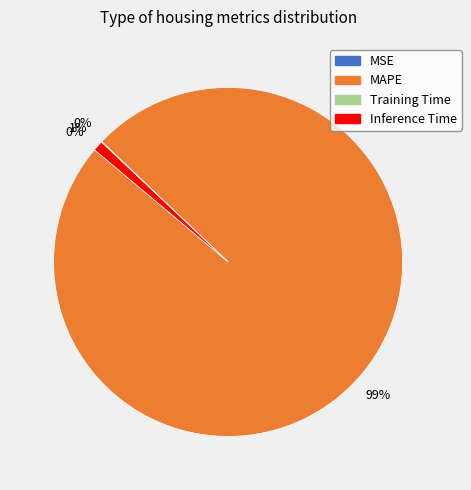

Which category has the biggest portion of the pie?

MAPE